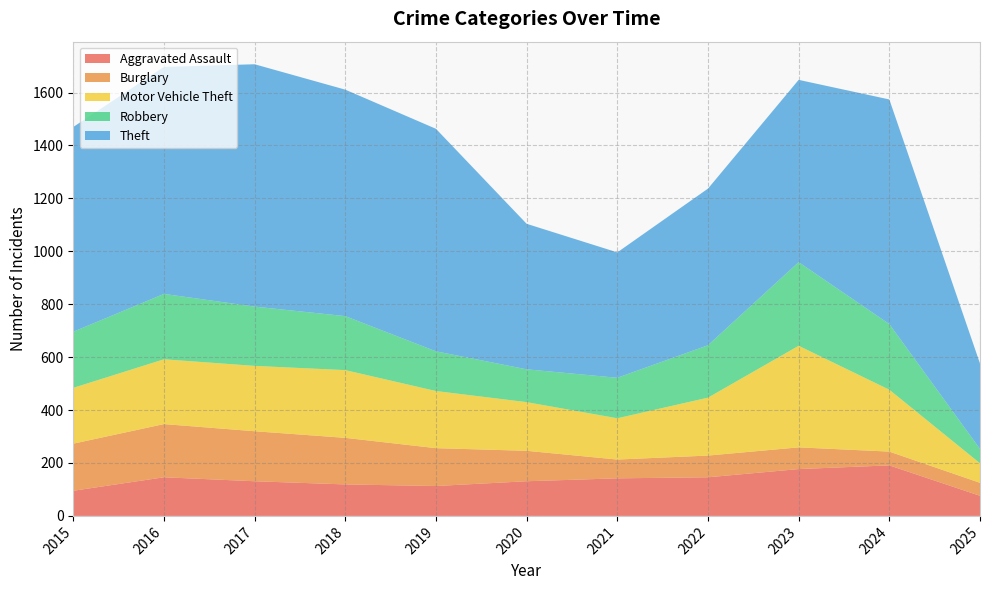

What is the difference between the maximum and minimum values in the Aggravated Assault series?

115